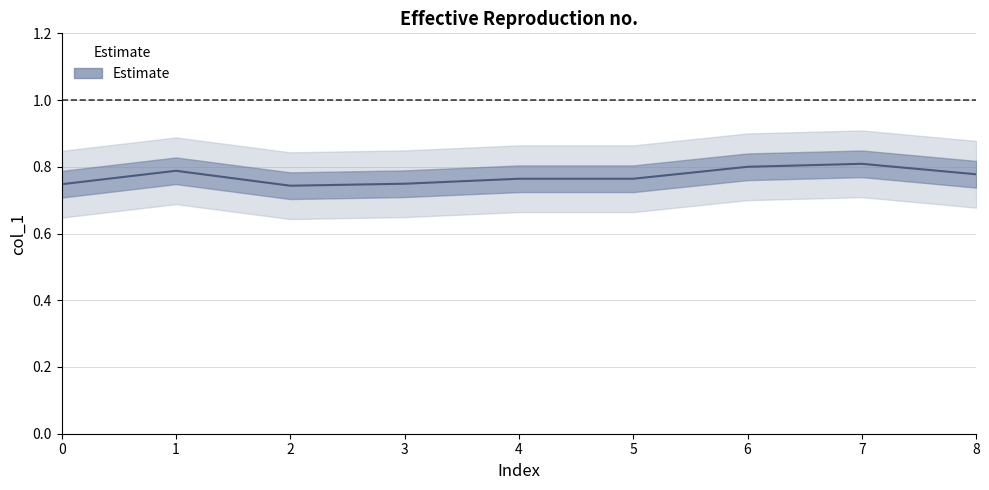

What is the value of the 7th point from the left?

0.8